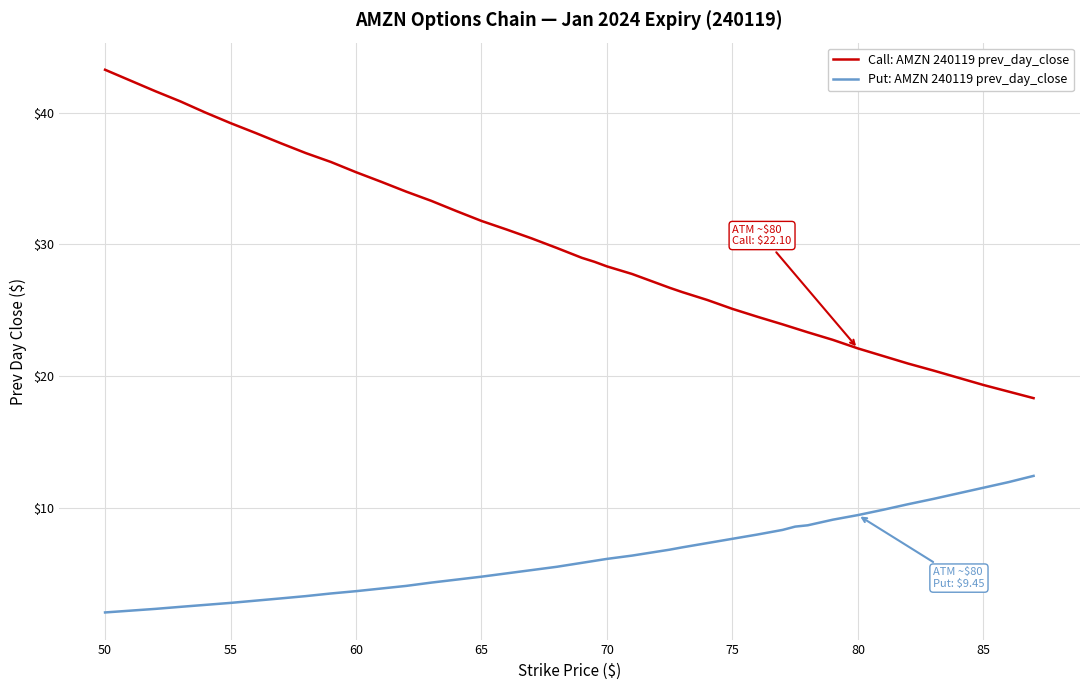

Which series has the largest range (max minus min)?

Call: AMZN 240119 prev_day_close